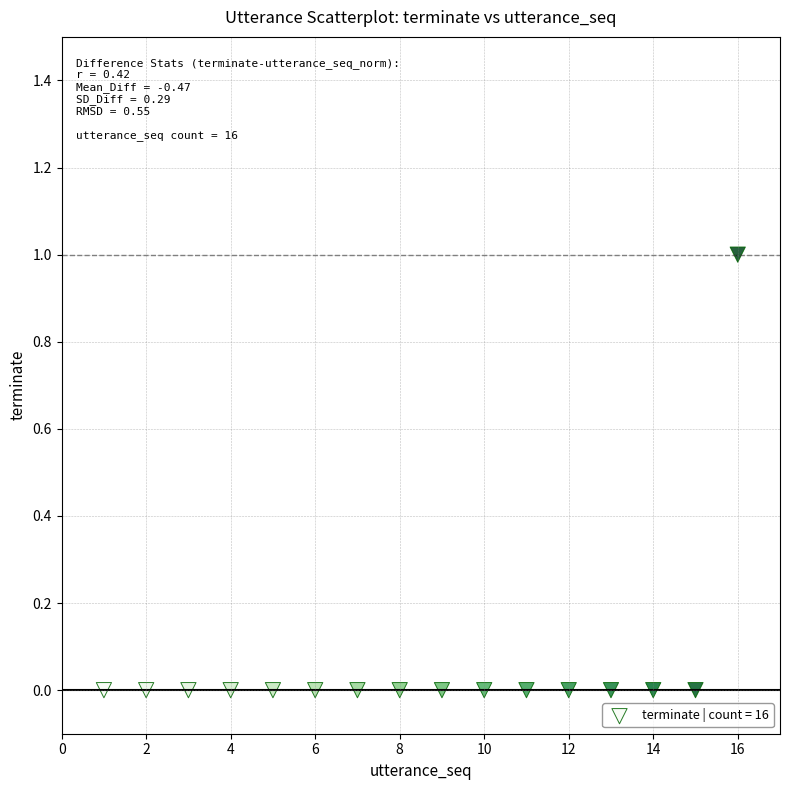

What is the range of X values (max minus min)?

15